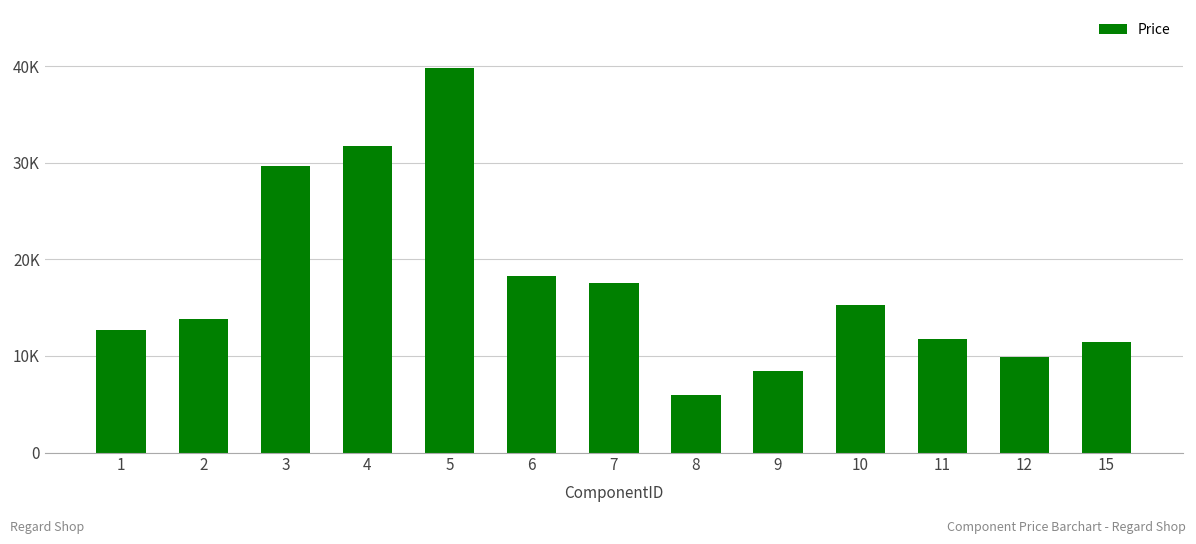

Are the bars horizontal?

No